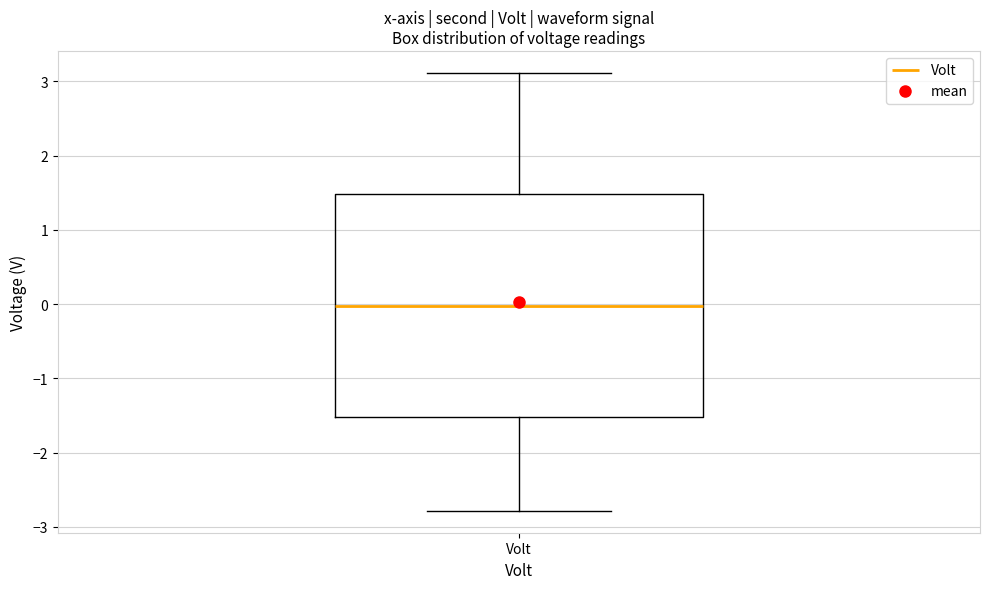

Transcribe this box plot: give where the median line is, the range the box spans, and where the two whiskers end, as read against the y-axis. The values are not printed on the chart, so give them approximately, as read against the axis.

median 0.0, box -1.5 to 1.5, whiskers -2.8 to 3.1